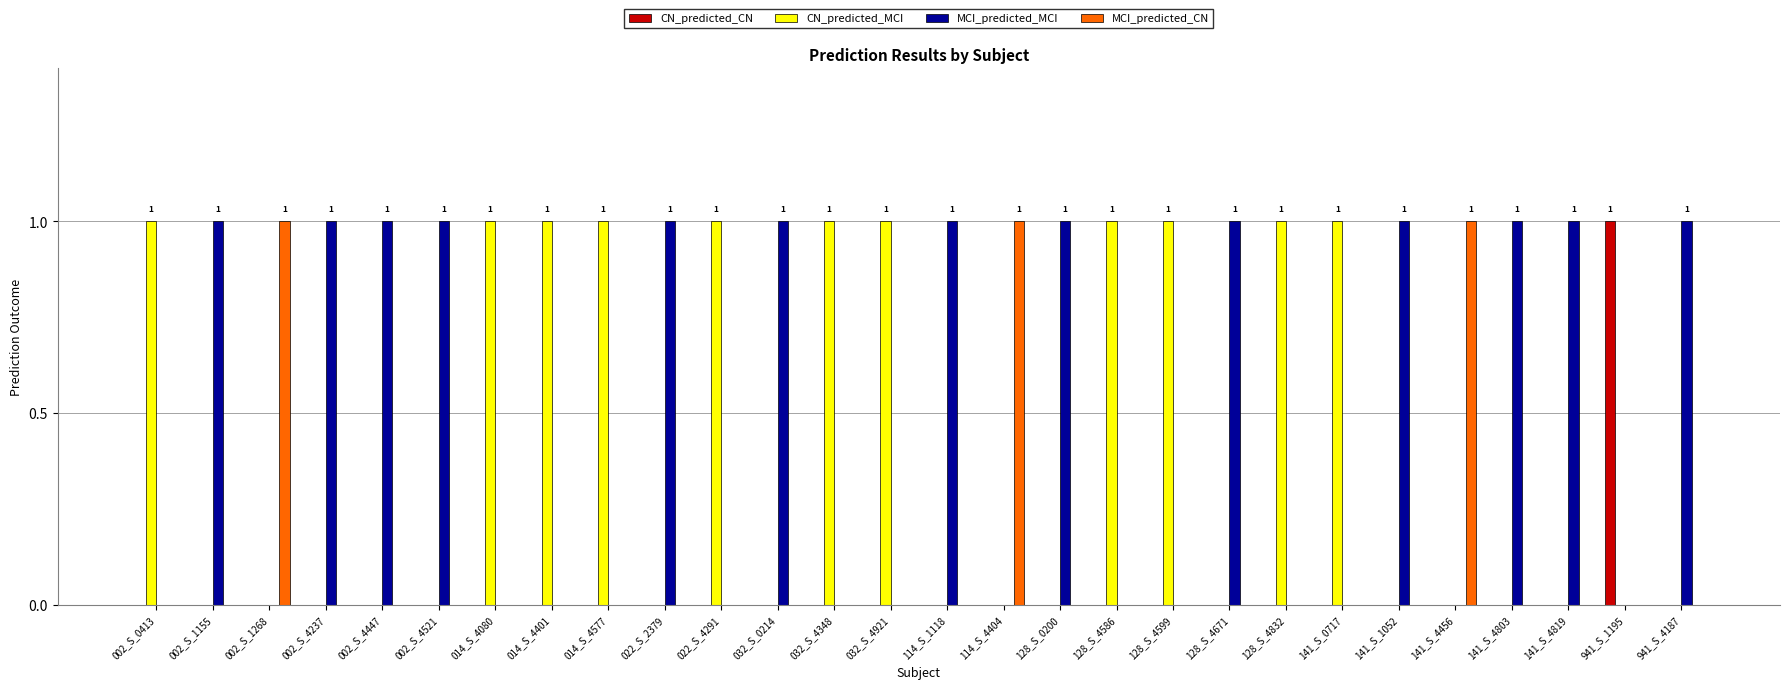

Reading left to right, list all the values displayed in this chart.

CN_predicted_CN: 0	0	0	0	0	0	0	0	0	0	0	0	0	0	0	0	0	0	0	0	0	0	0	0	0	0	1	0
CN_predicted_MCI: 1	0	0	0	0	0	1	1	1	0	1	0	1	1	0	0	0	1	1	0	1	1	0	0	0	0	0	0
MCI_predicted_MCI: 0	1	0	1	1	1	0	0	0	1	0	1	0	0	1	0	1	0	0	1	0	0	1	0	1	1	0	1
MCI_predicted_CN: 0	0	1	0	0	0	0	0	0	0	0	0	0	0	0	1	0	0	0	0	0	0	0	1	0	0	0	0